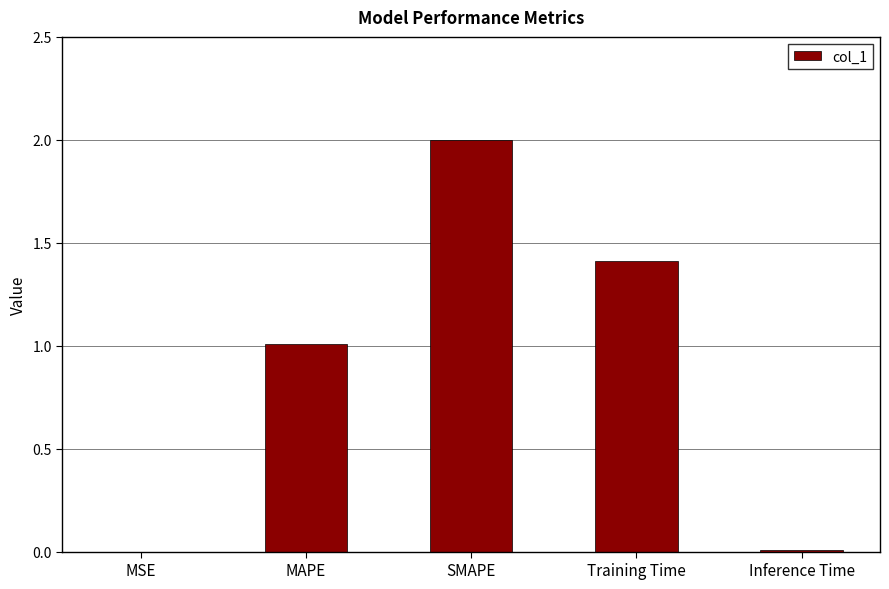

Between Training Time and SMAPE, which is larger?

SMAPE